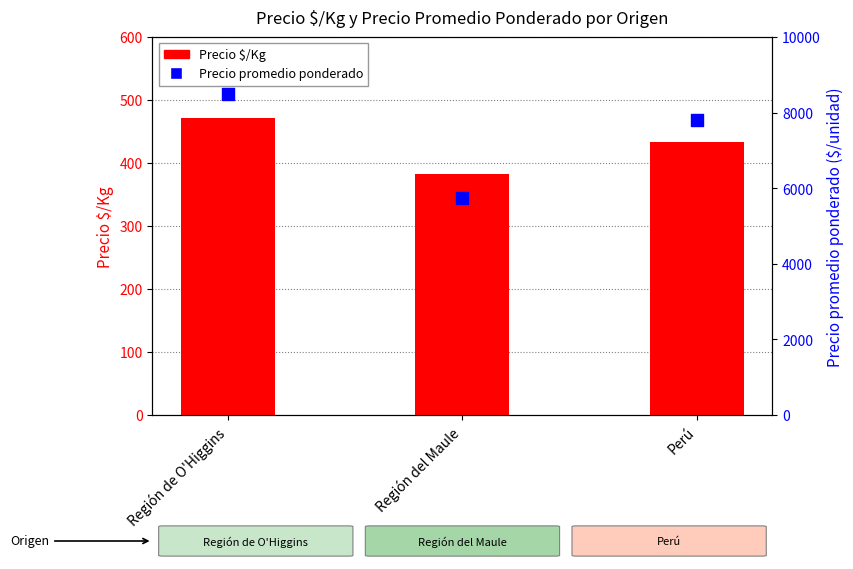

Which series has the largest Y range (max minus min)?

Precio promedio ponderado